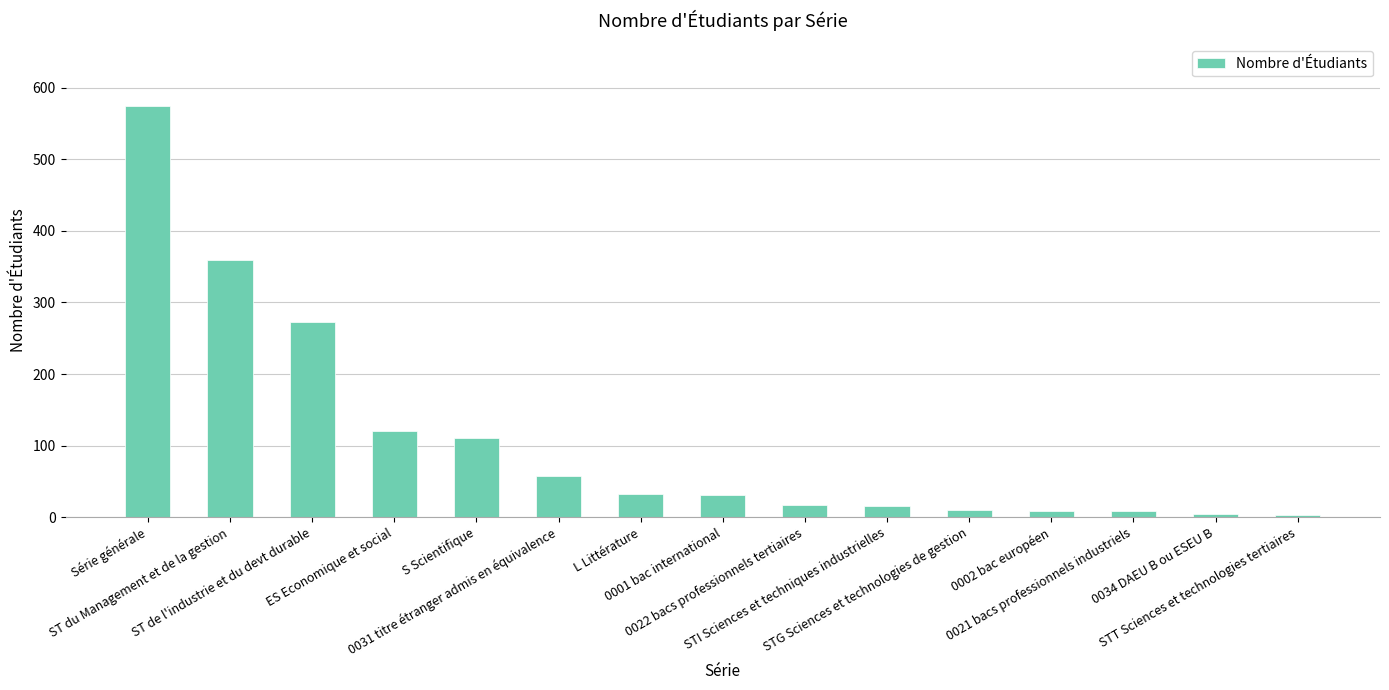

How many distinct data groups are displayed?

1